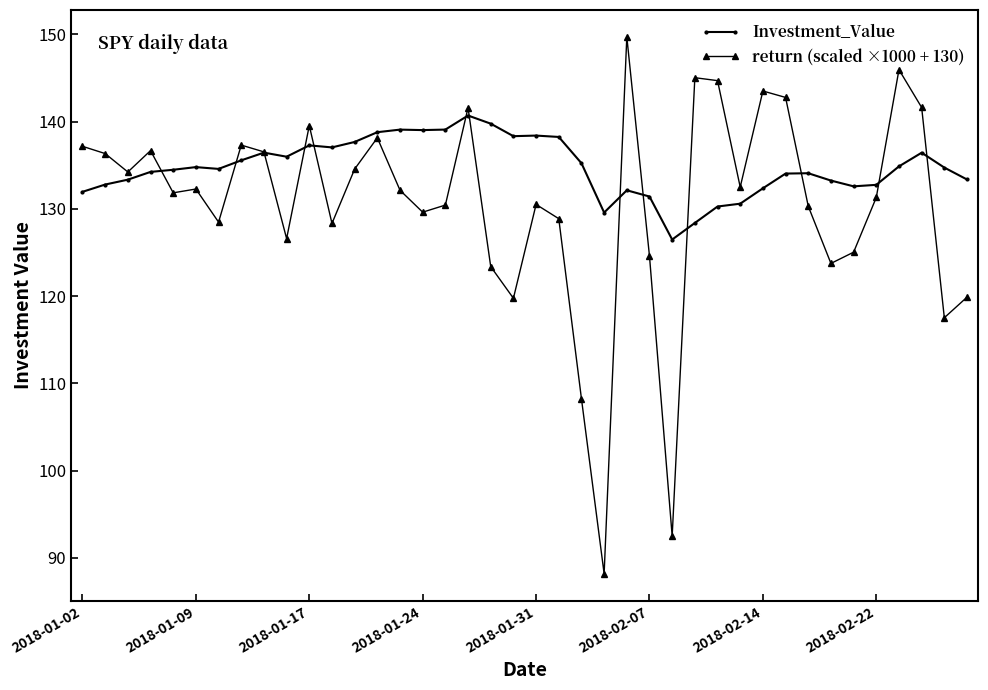

Which series has the largest total across all categories?

Investment_Value